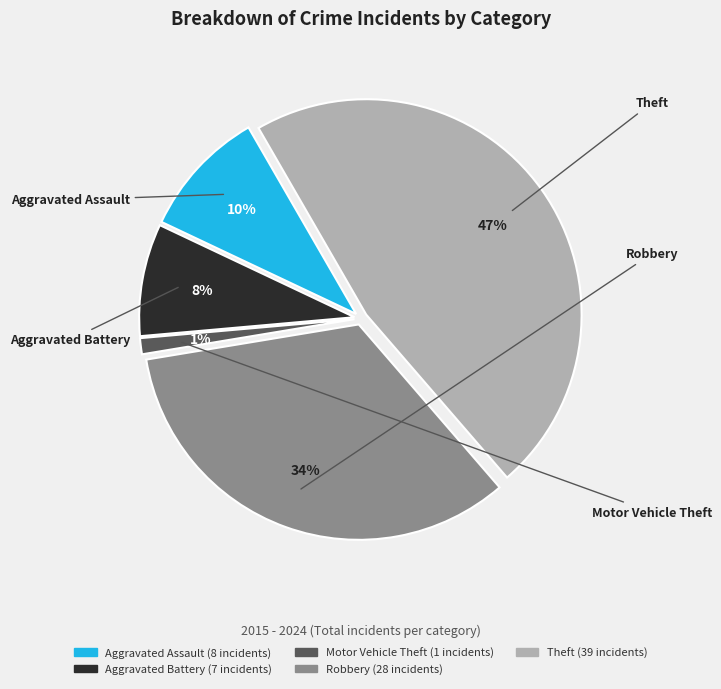

How many segments does this pie chart have?

5